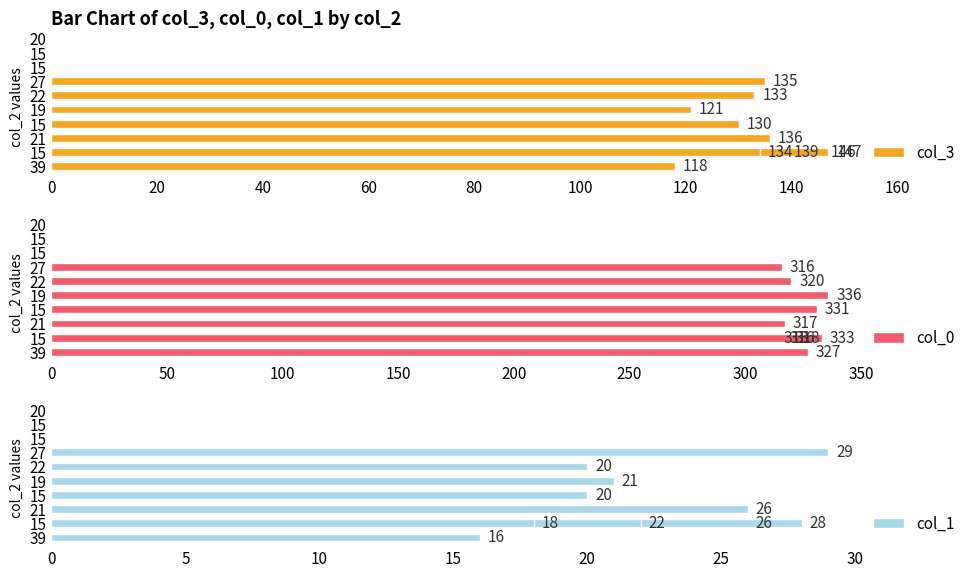

How many groups of bars are there?

10